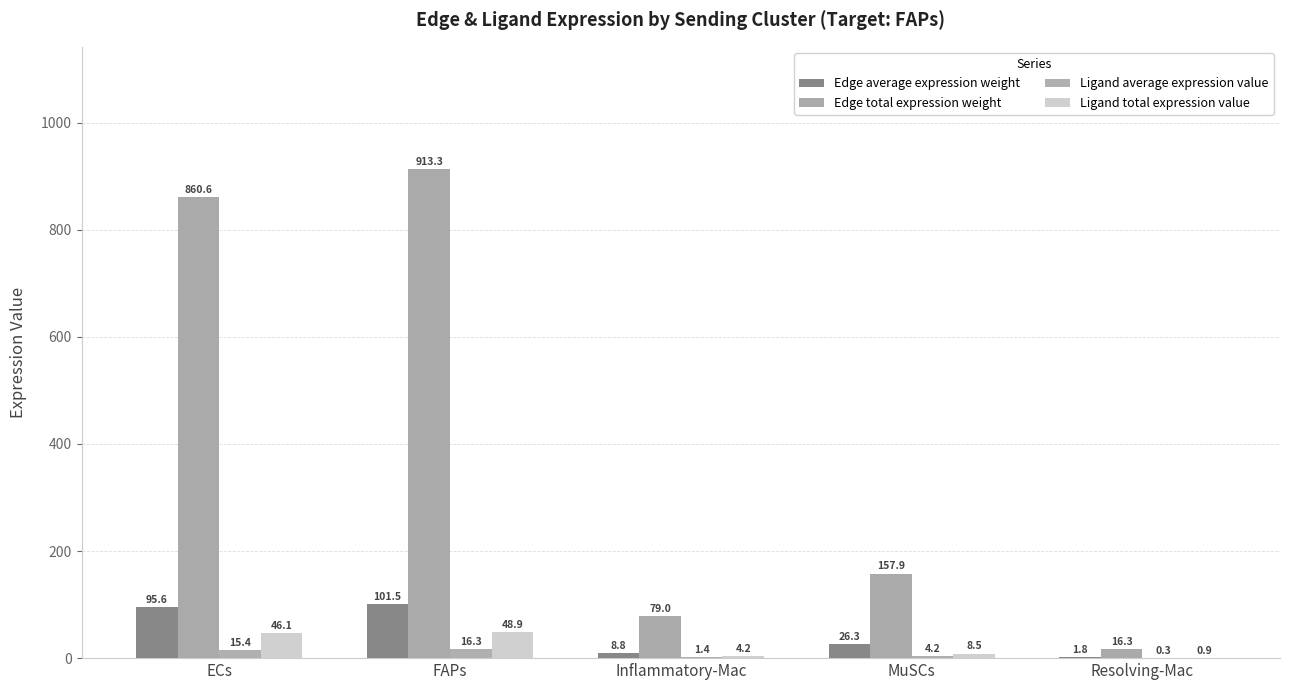

True or false: Edge total expression weight has a value of 157.9 at MuSCs.

True